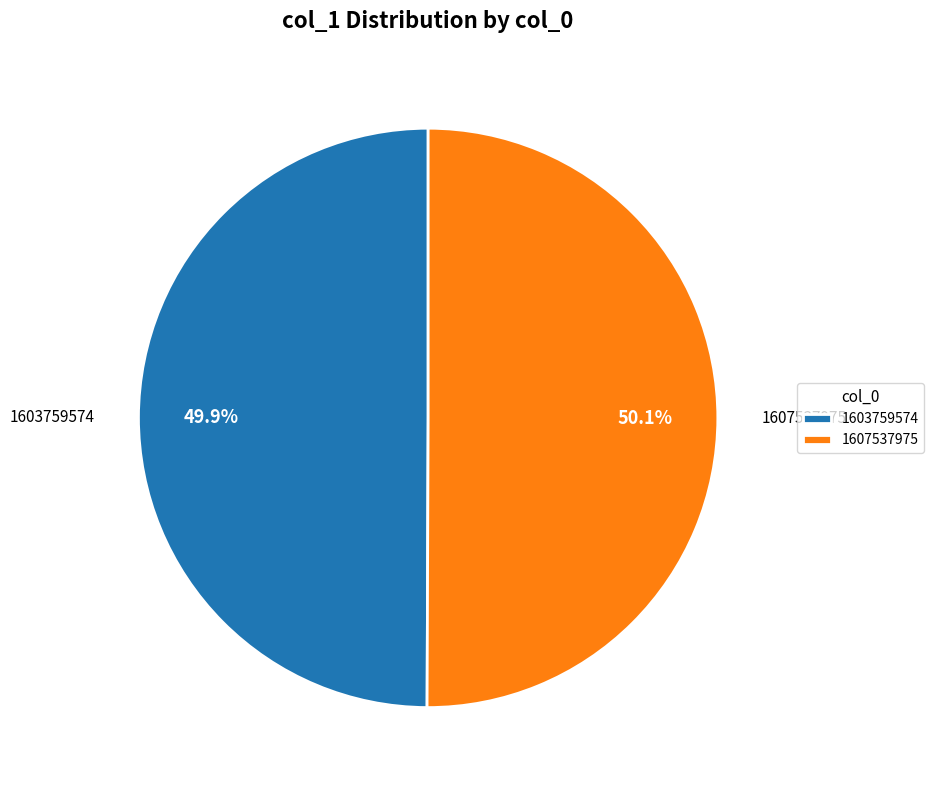

Is it true that 1603759574 is 50% of the pie?

True